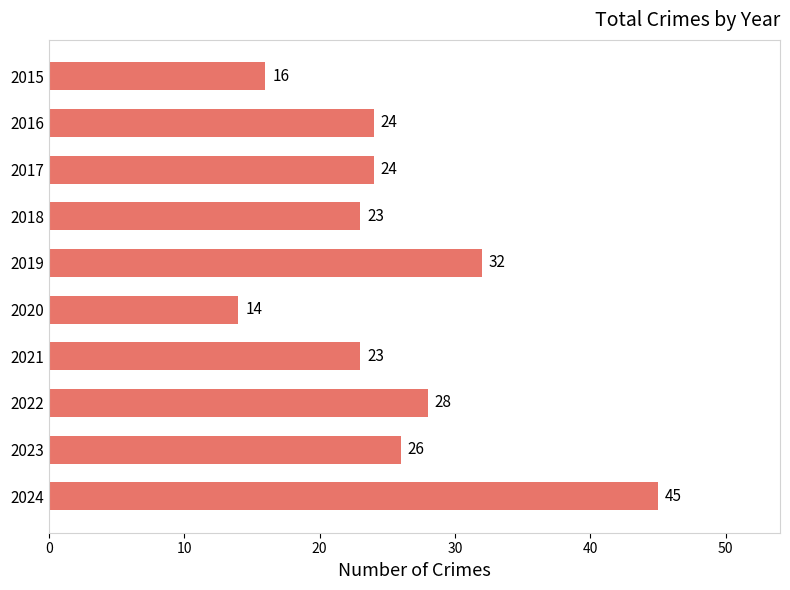

At which label is the value closest to 29?

2022